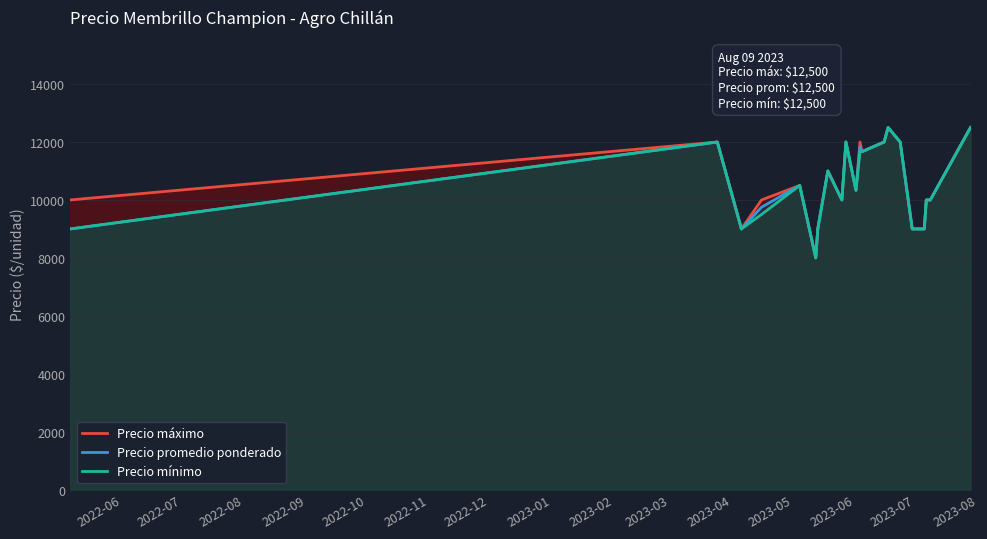

What is the greatest value displayed?

12500.0